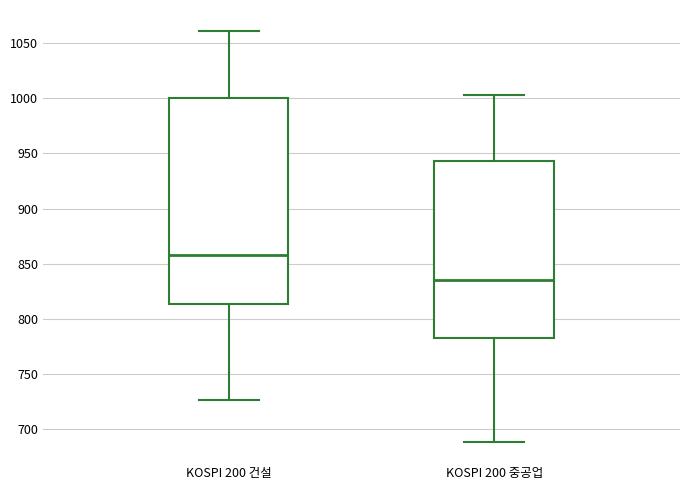

Where does the lower whisker of the box for KOSPI 200 건설 end on the y-axis? The values are not printed on the chart, so give them approximately, as read against the axis.

725